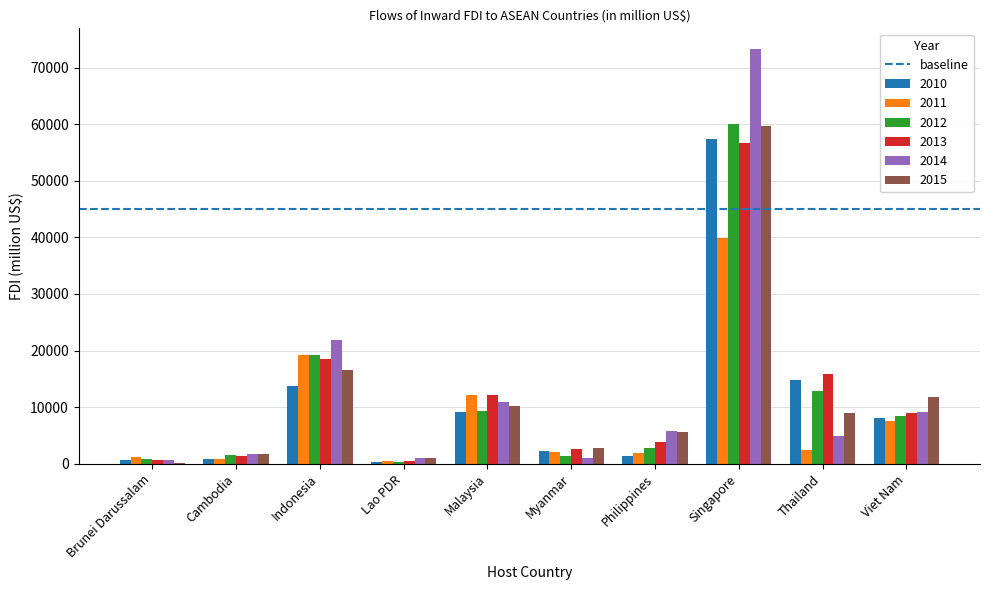

Are the bars grouped side by side (vs. stacked)?

Yes